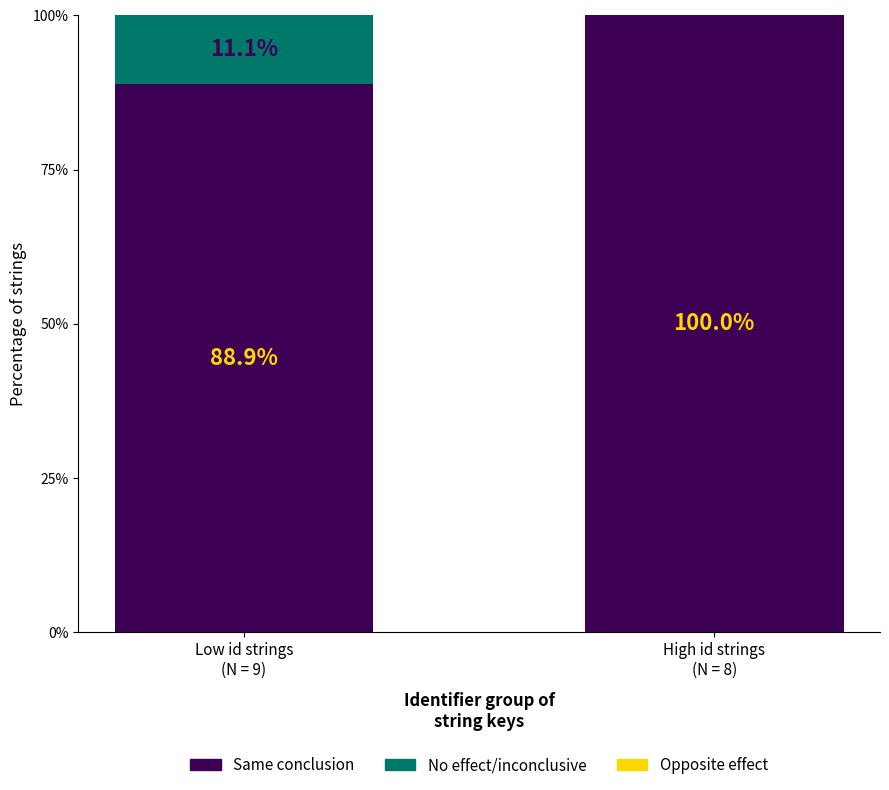

What is the sum of all Same conclusion values?

188.9